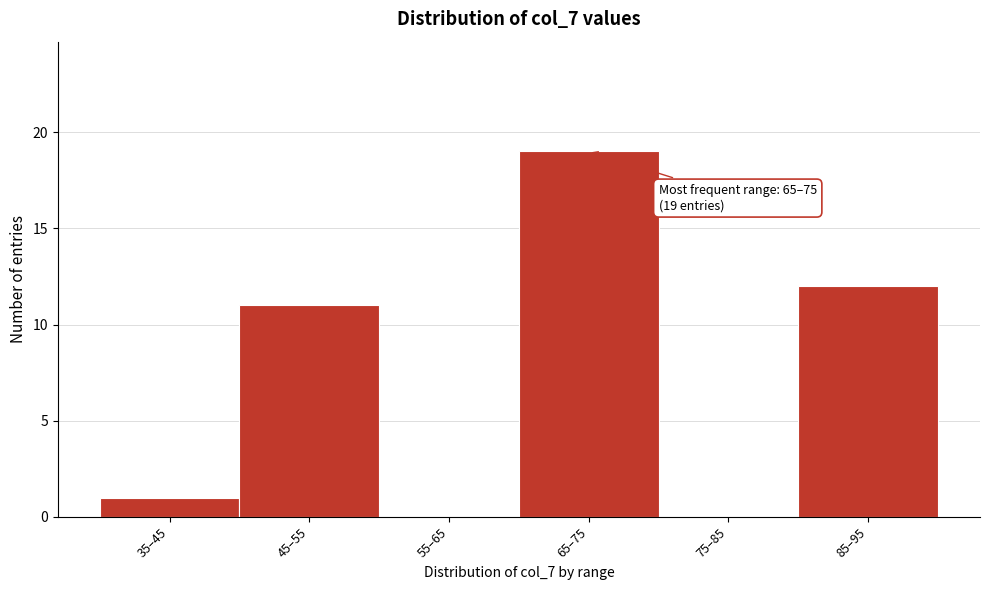

Reading left to right, what are all the values shown in this chart?

35–45=1	45–55=11	55–65=0	65–75=19	75–85=0	85–95=12